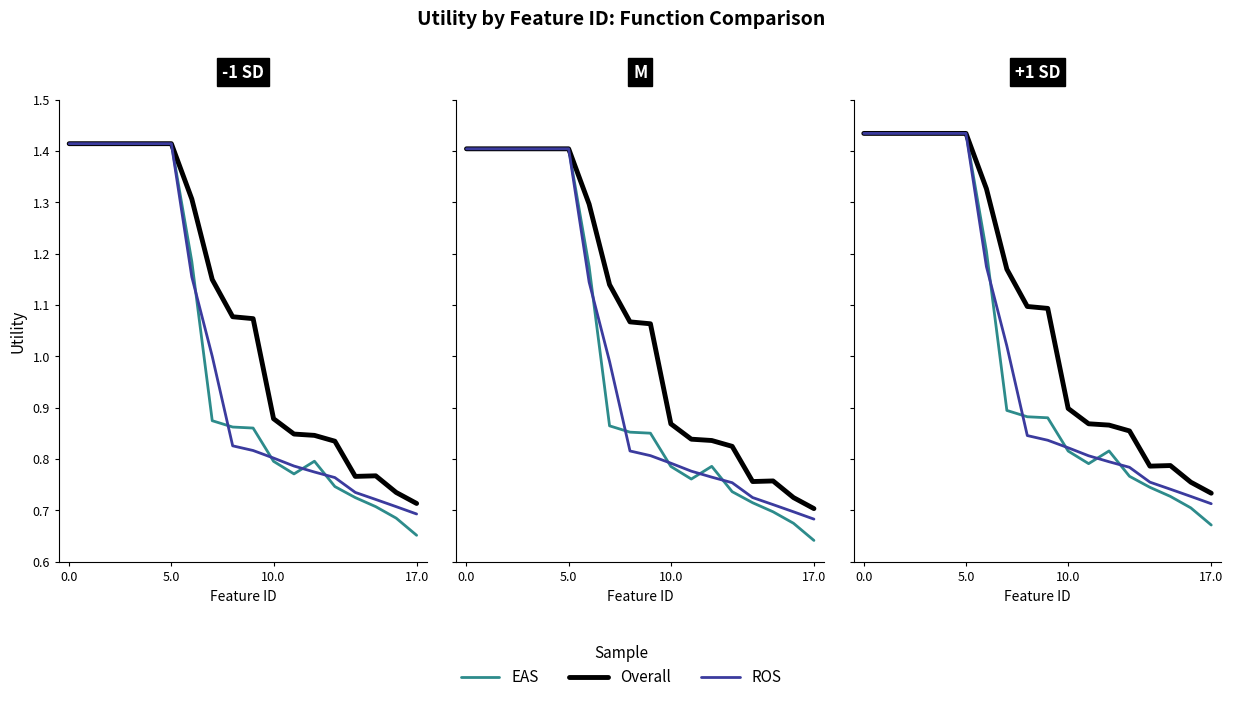

Which series has the largest total across all categories?

Overall